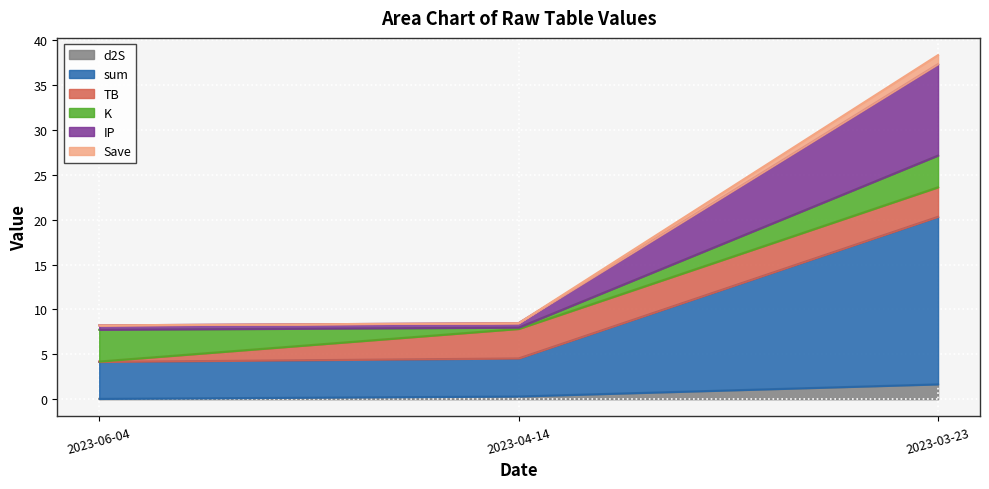

The sum series shows 2.9 at 2023-06-04. True or false?

False